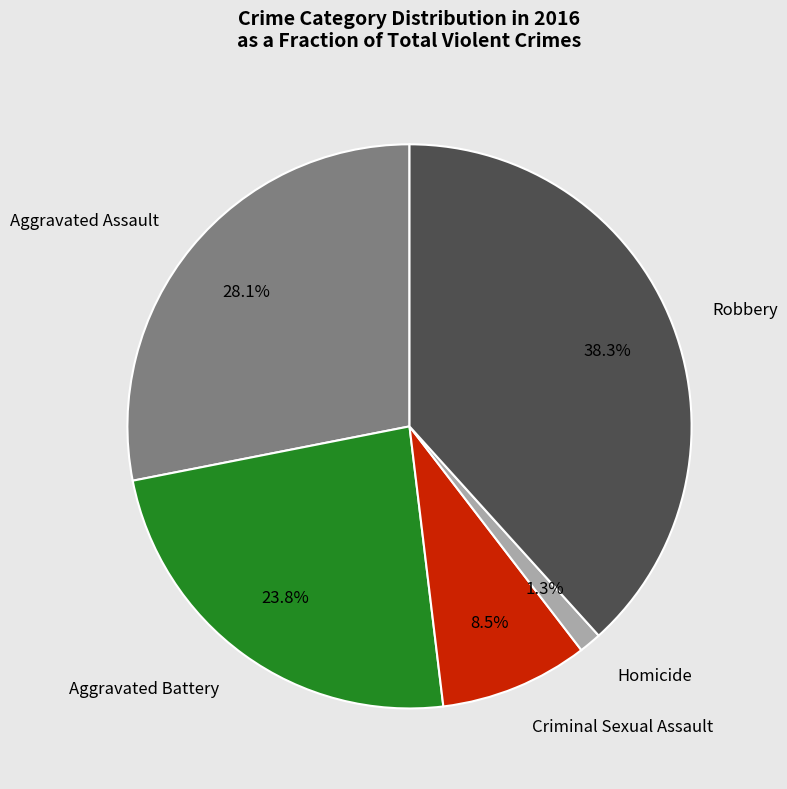

Does any single category account for the majority?

No